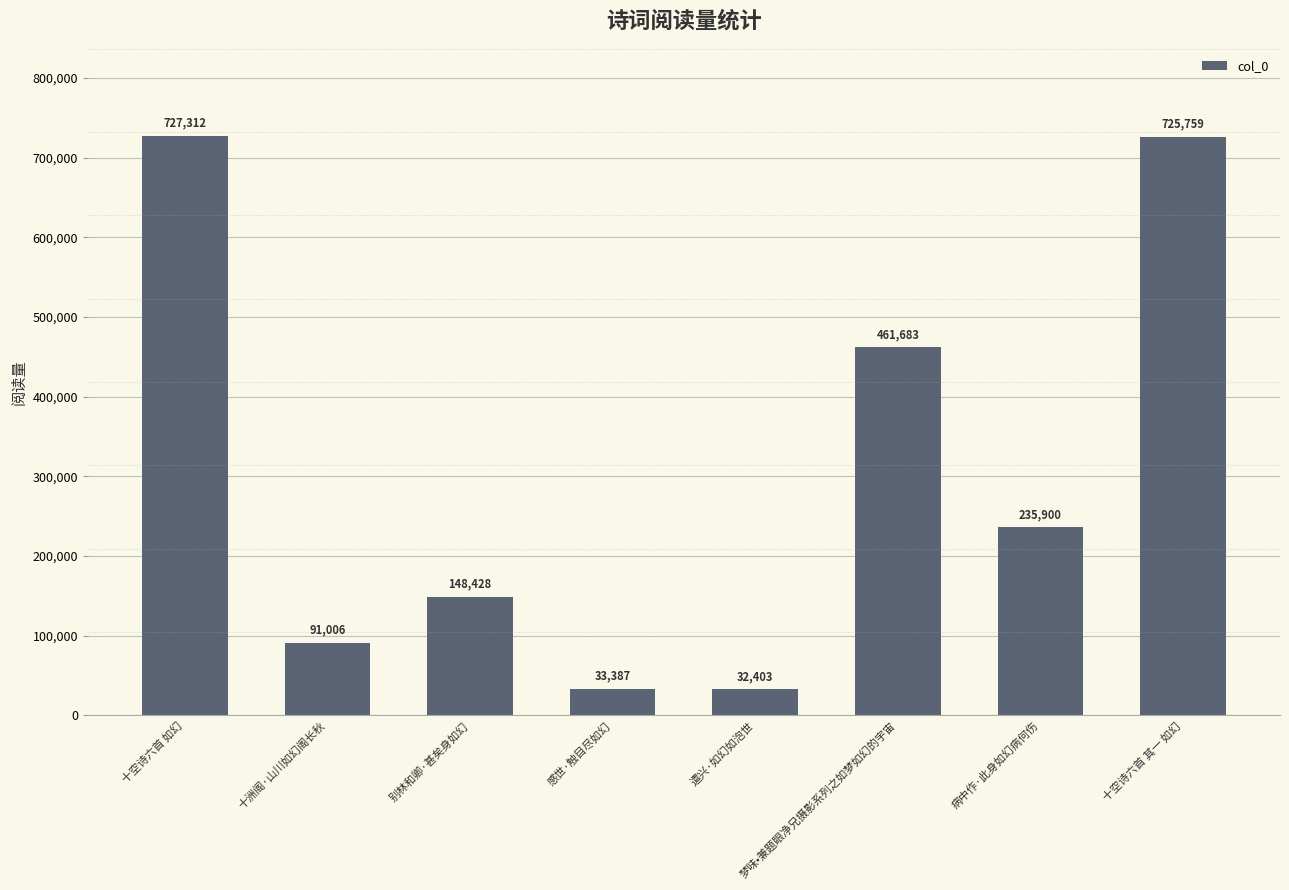

Rank the categories by value from highest to lowest.

十空诗六首 如幻, 十空诗六首 其一 如幻, 梦味•兼题眼净兄摄影系列之如梦如幻的宇宙, 病中作·此身如幻病何伤, 别林和卿·甚矣身如幻, 十洲阁·山川如幻阁长秋, 感世·触目尽如幻, 遣兴·如幻如泡世